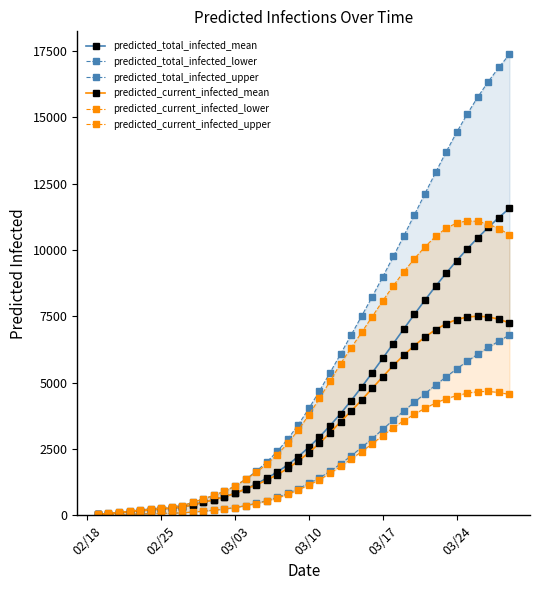

What is the lowest value of the predicted_current_infected_mean series?

34